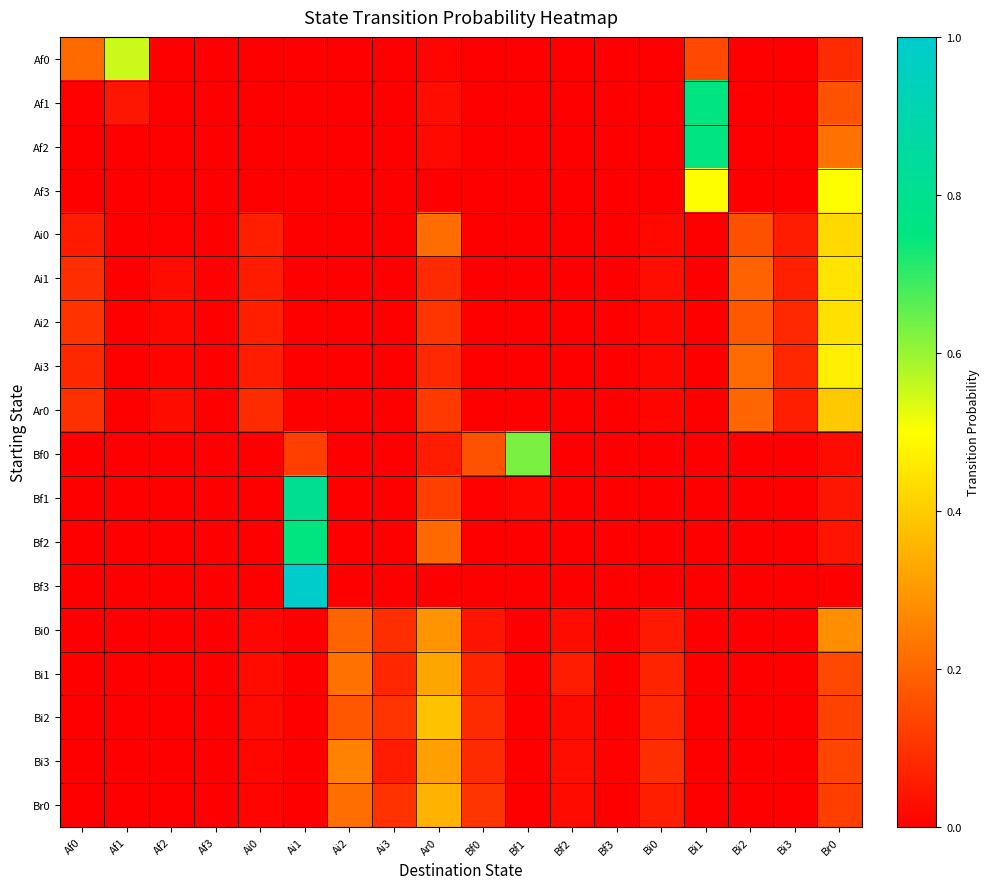

What is the spread (max minus min) of values at Bi2?

0.2